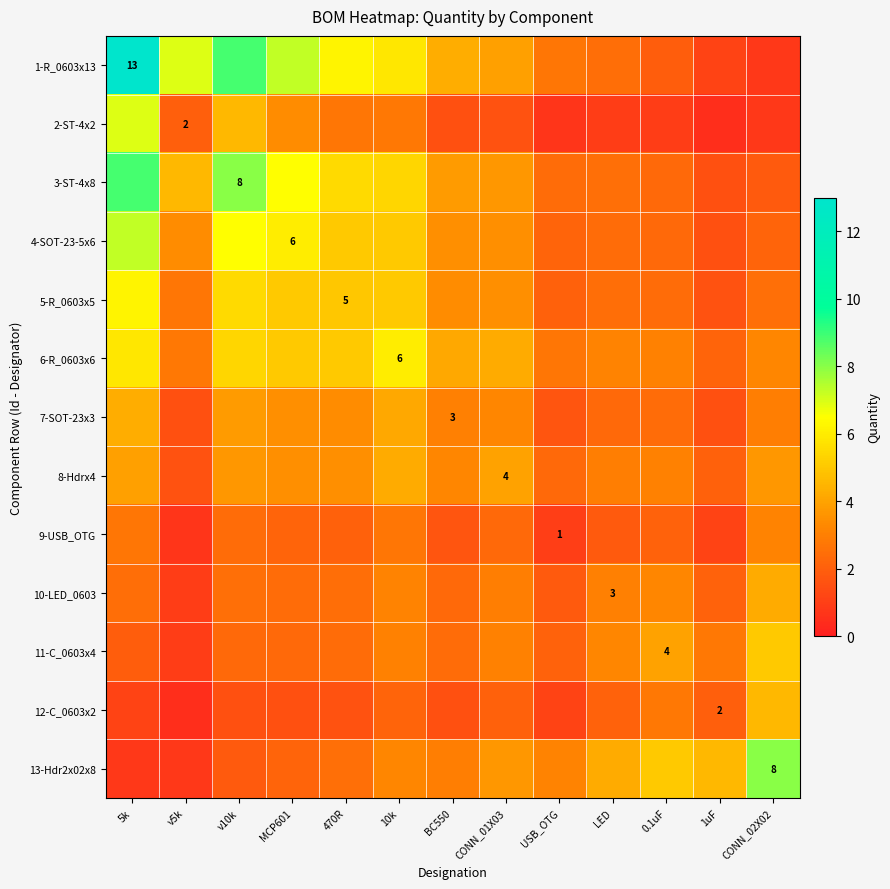

At LED, list the series in order from largest to smallest.

13-Hdr2x02x8, 11-C_0603x4, 6-R_0603x6, 10-LED_0603, 8-Hdrx4, 3-ST-4x8, 1-R_0603x13, 5-R_0603x5, 4-SOT-23-5x6, 7-SOT-23x3, 12-C_0603x2, 9-USB_OTG, 2-ST-4x2